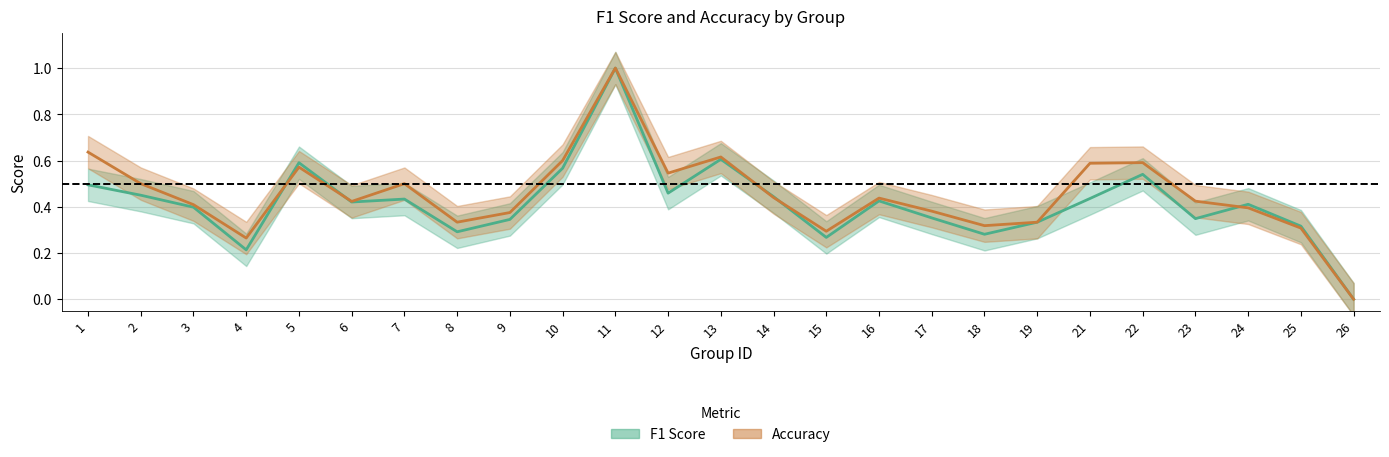

What is the average value of the f1 series?

0.4